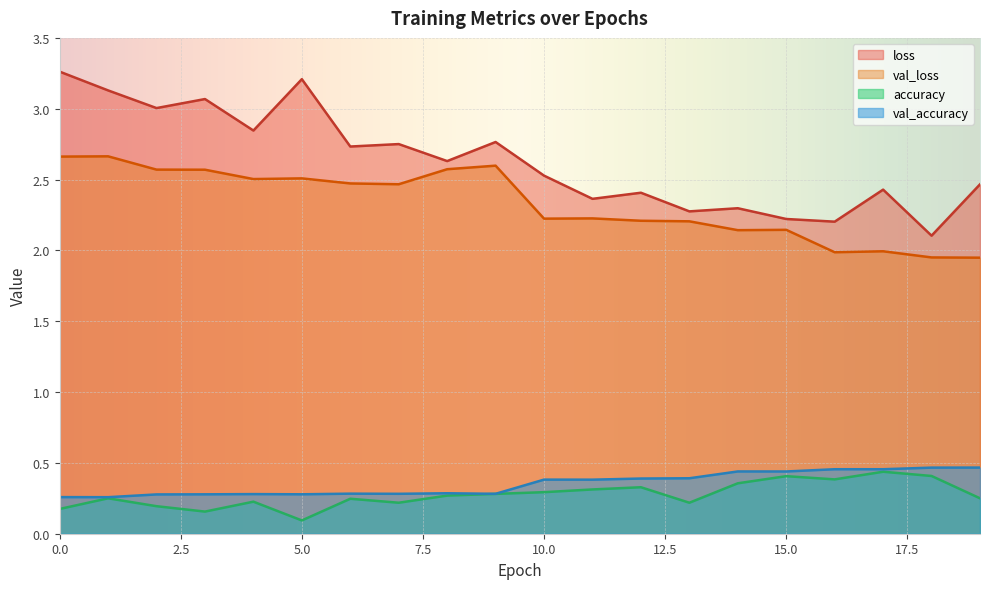

How many interior local valleys does the accuracy series have?

5